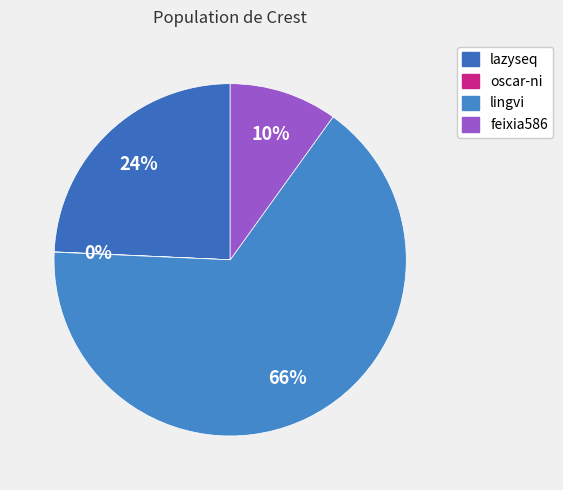

Count the number of slices in the pie.

4